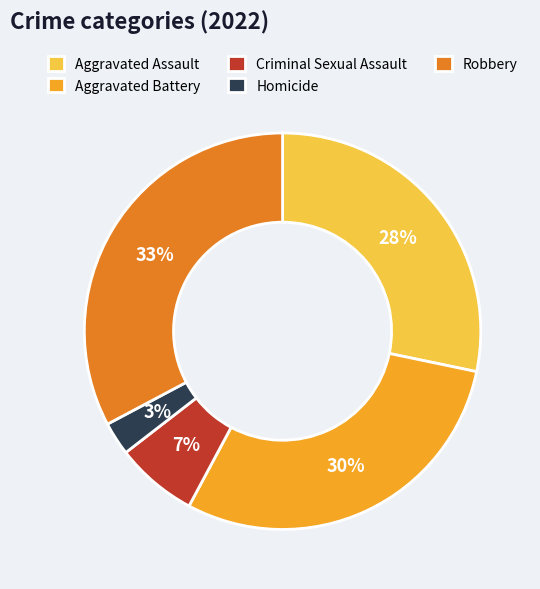

Rank the categories by value from lowest to highest.

Homicide, Criminal Sexual Assault, Aggravated Assault, Aggravated Battery, Robbery